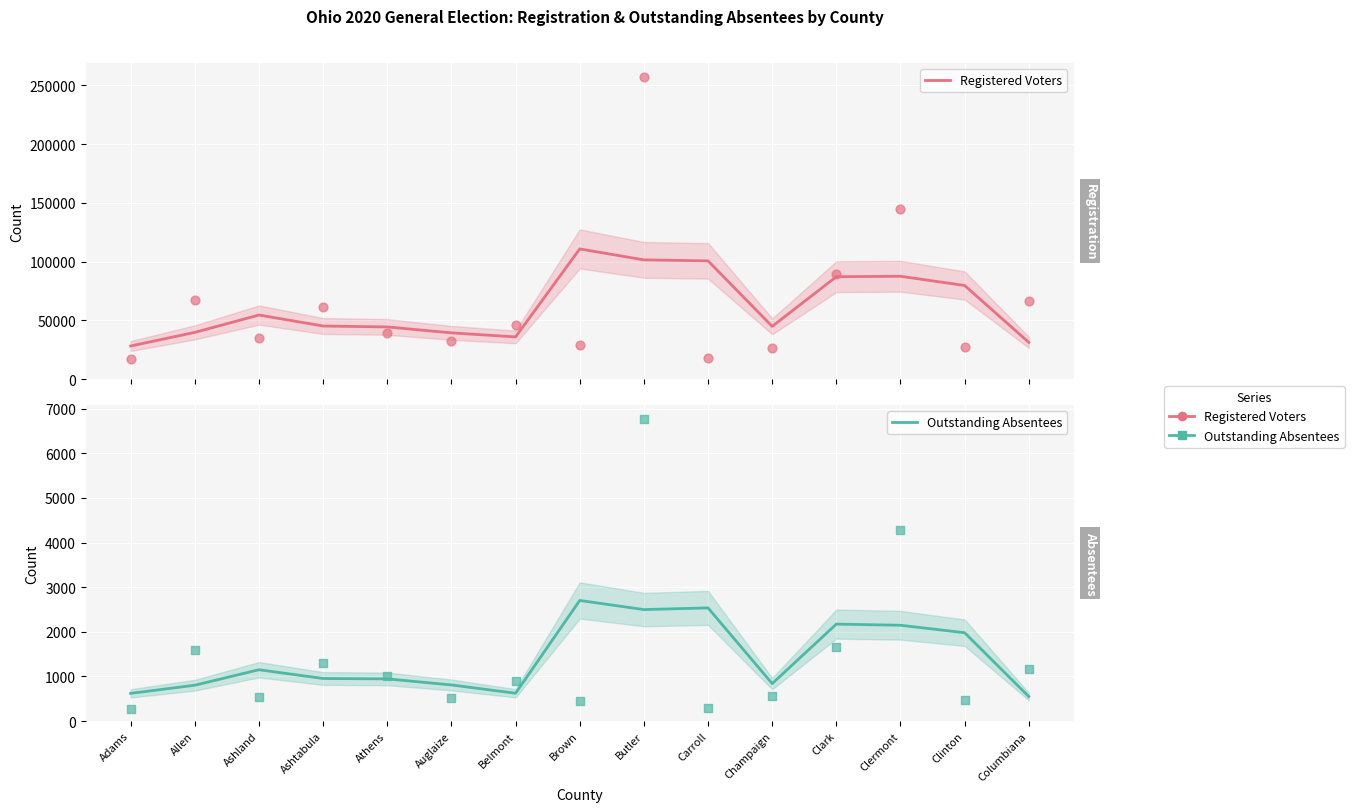

What is the total value across all series at Clinton?

81658.7